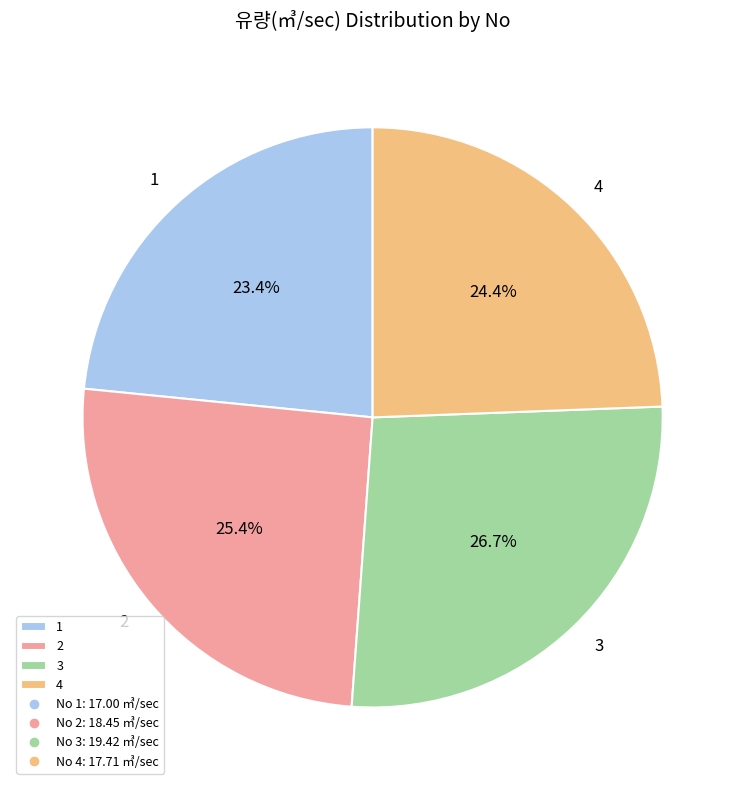

Which category has the biggest portion of the pie?

3